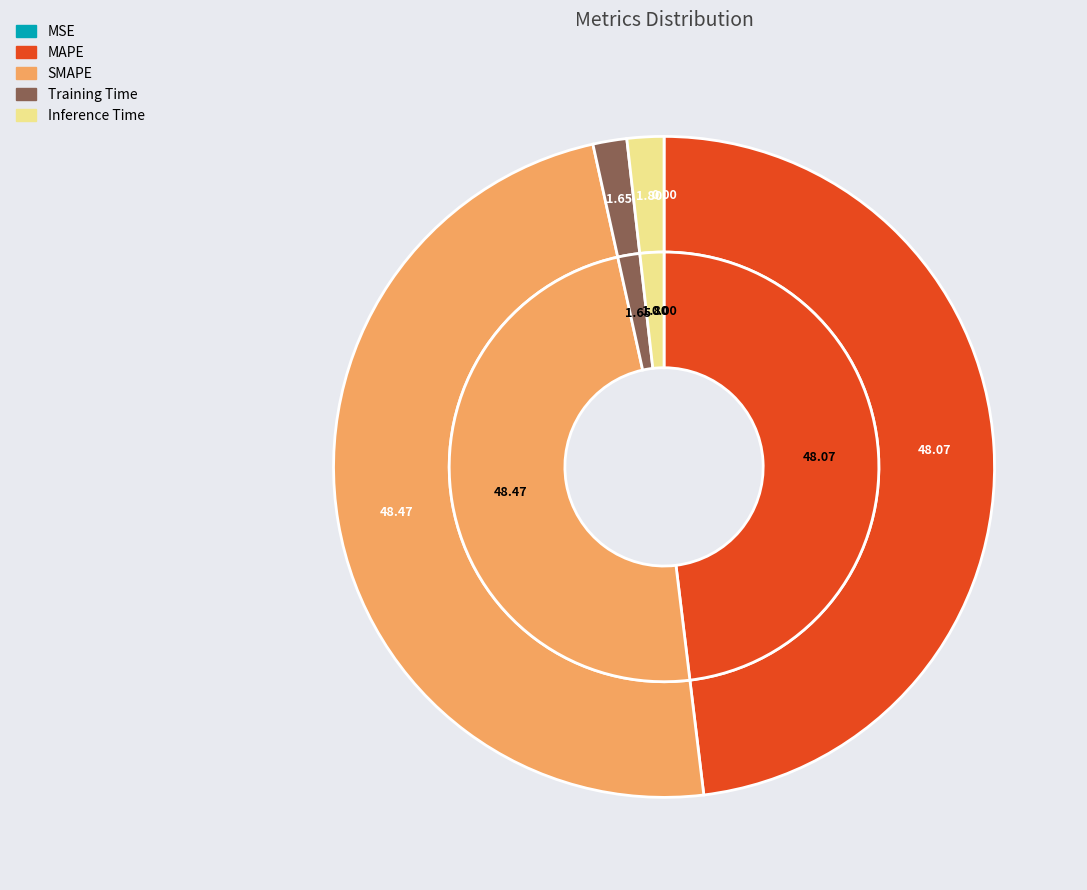

Does Training Time account for over 50% of the chart?

No